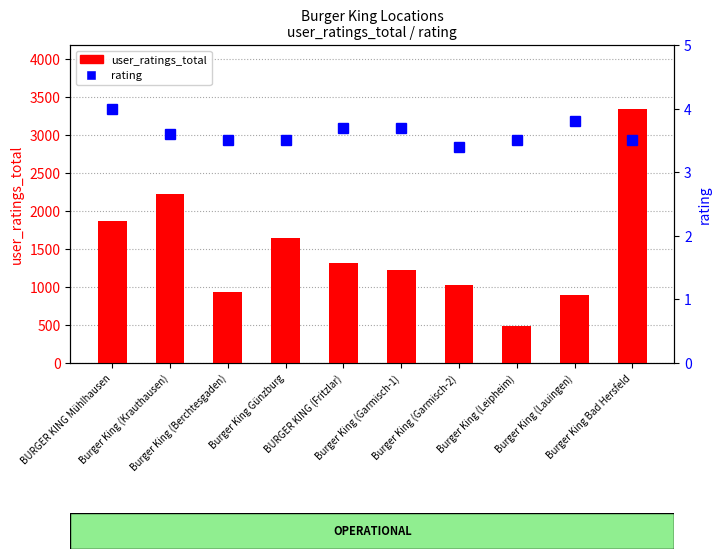

Read the user_ratings_total value at Burger King Bad Hersfeld.

3348.0